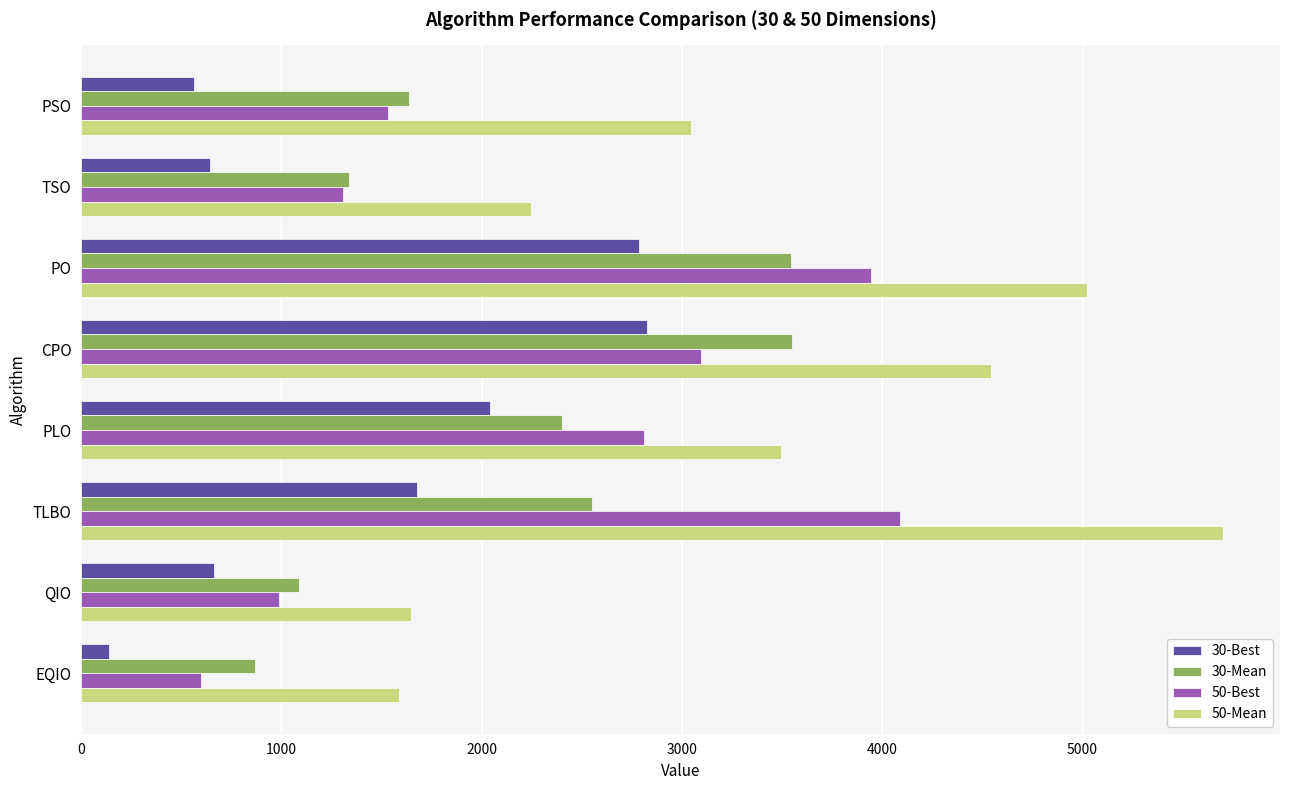

List the series in order of their peak value, highest first.

50-Mean, 50-Best, 30-Mean, 30-Best